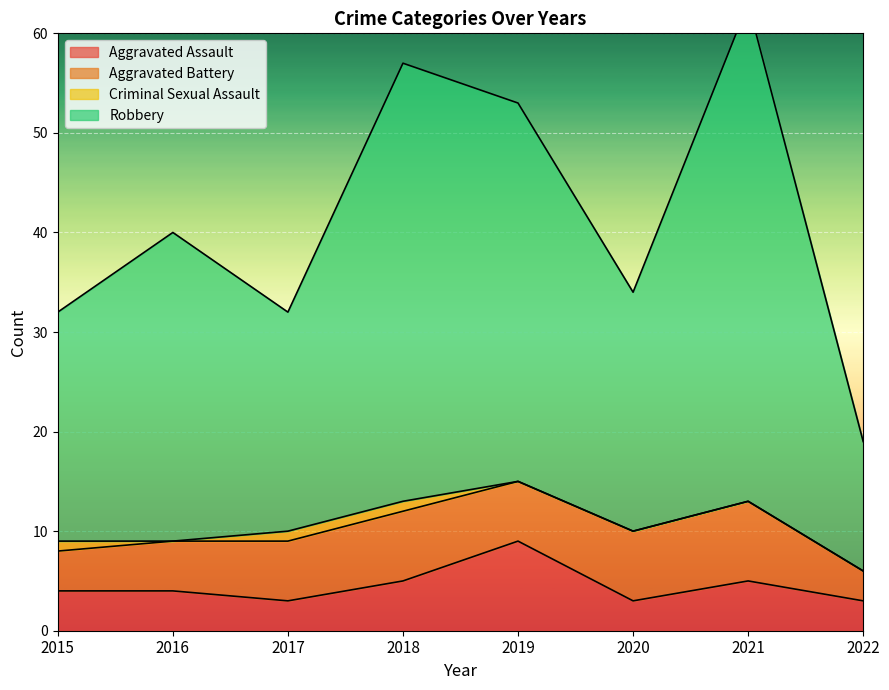

How many categories are shown in the chart?

8